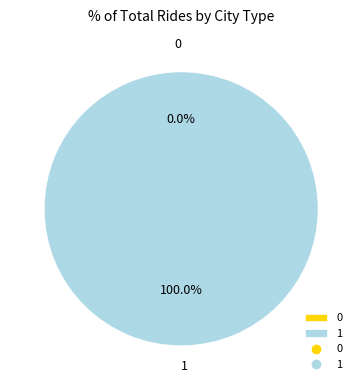

To the nearest percent, what is the difference between the largest and smallest slice percentages?

100%